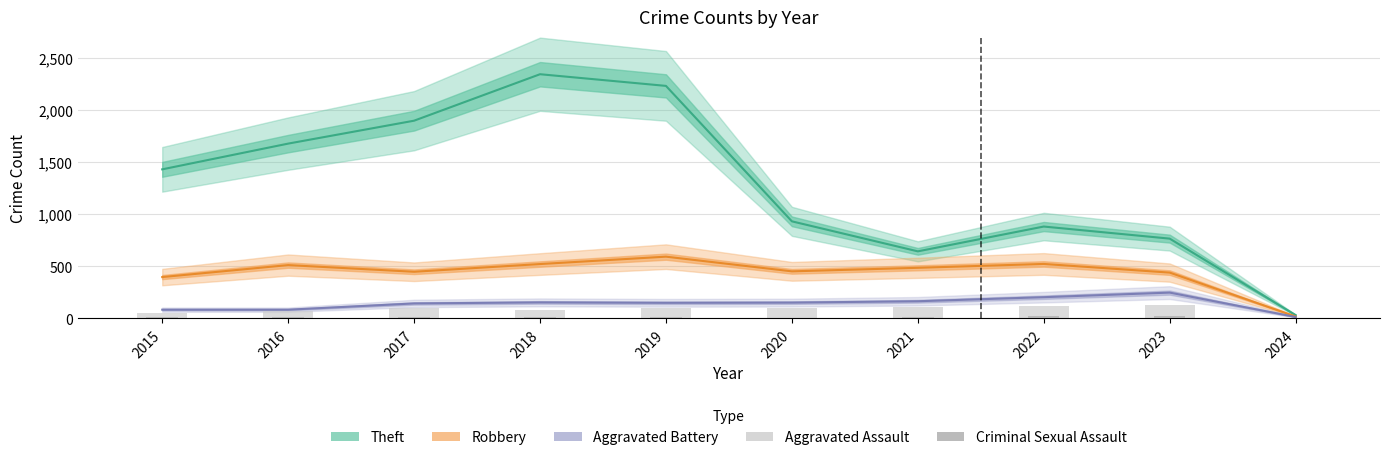

Between 2022 and 2024, which is larger?

2022